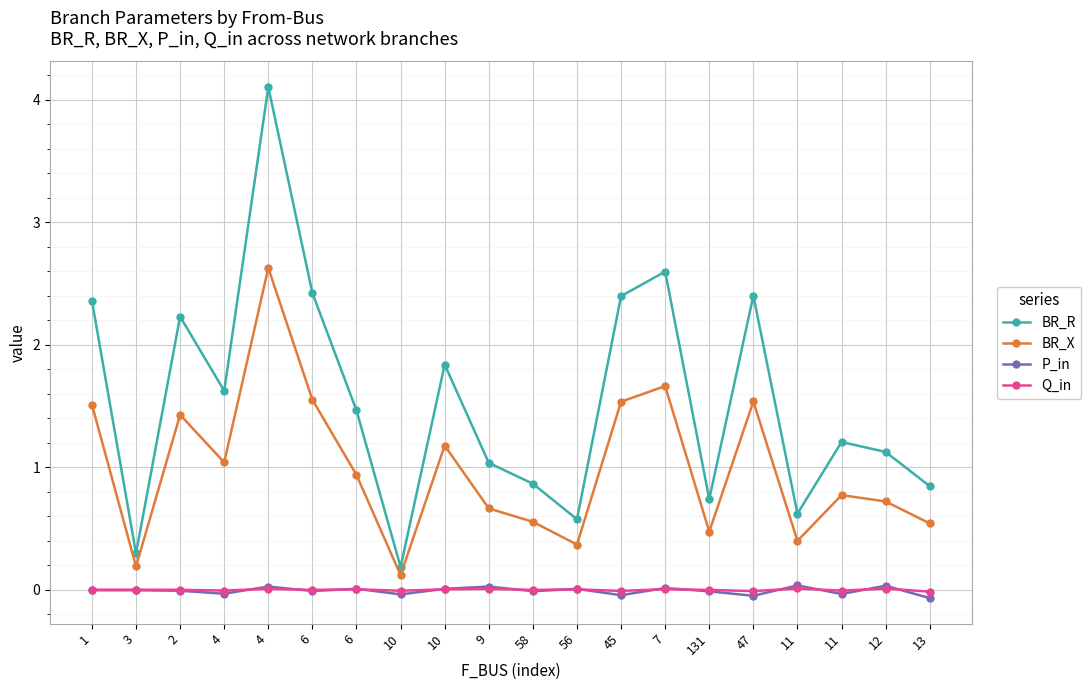

The P_in series shows 0.0 at 6. True or false?

False